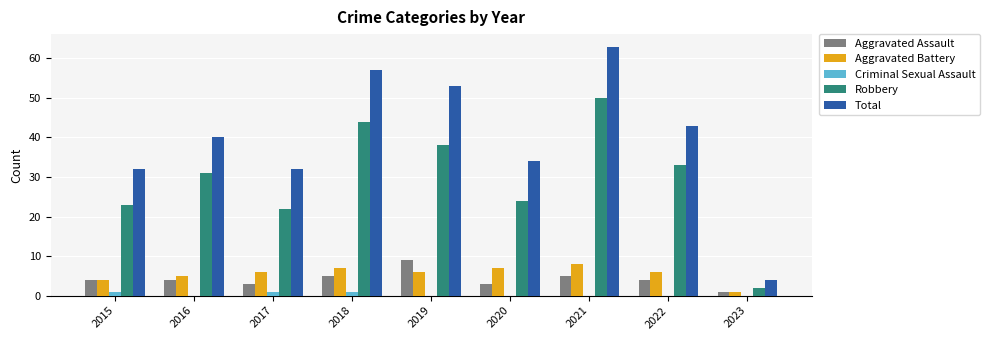

What is the difference between the Robbery values at 2022 and 2018?

11